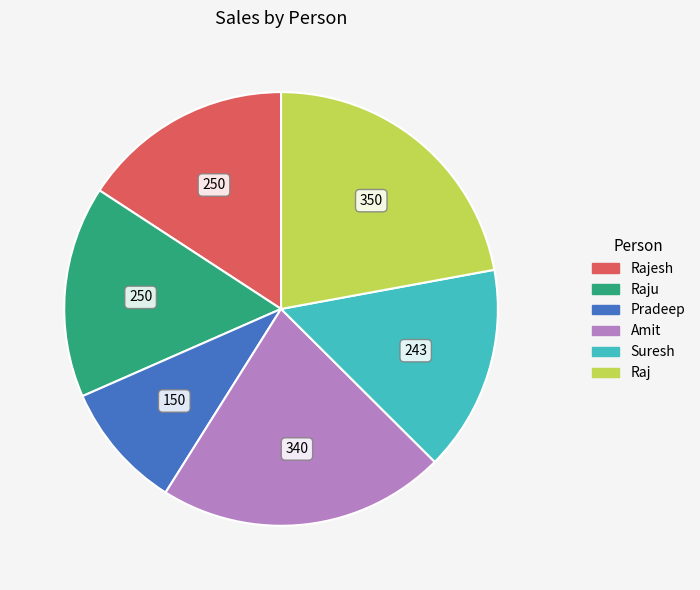

Is there a majority slice in this chart?

No